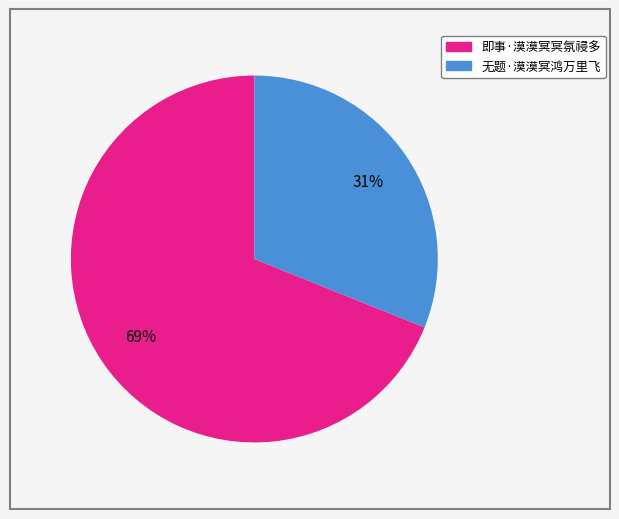

The 即事·漠漠冥冥氛祲多 slice represents 69% of the pie. True or false?

True